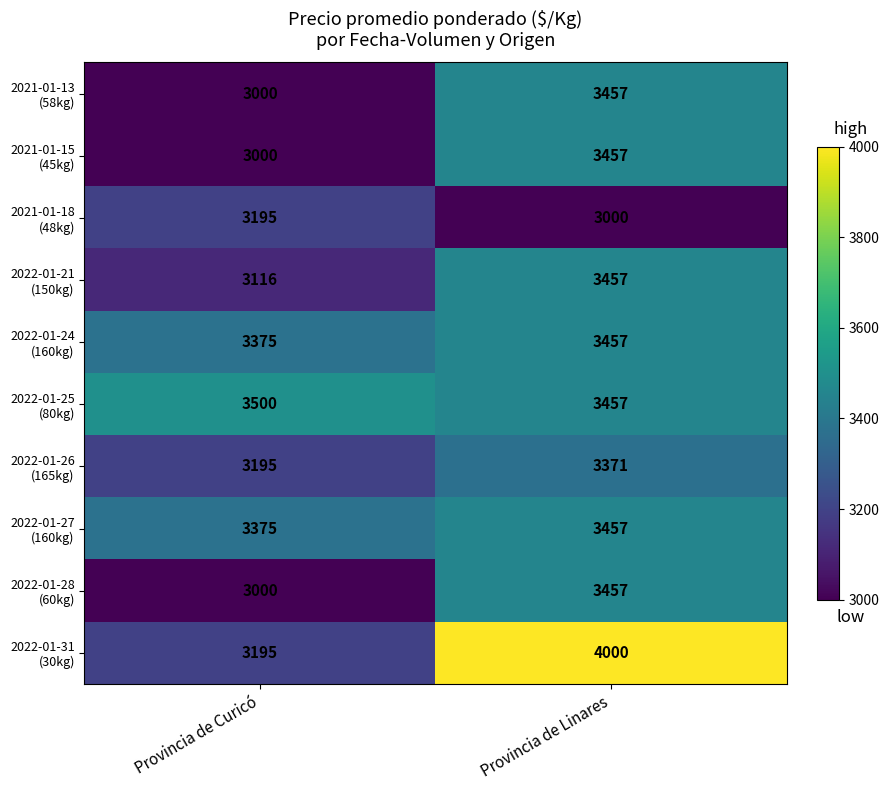

What is the difference between the highest and lowest values at Provincia de Linares?

1000